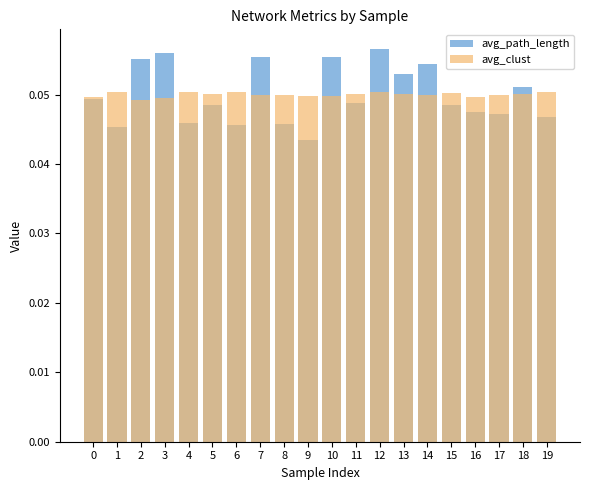

Read the avg_path_length value at 7.

0.1